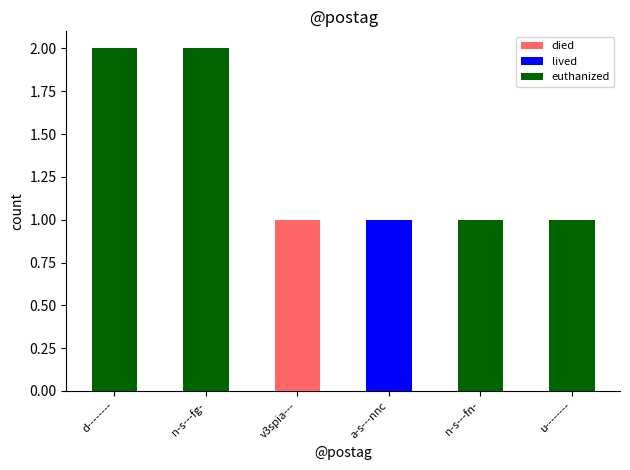

Count the number of categories in the chart.

6